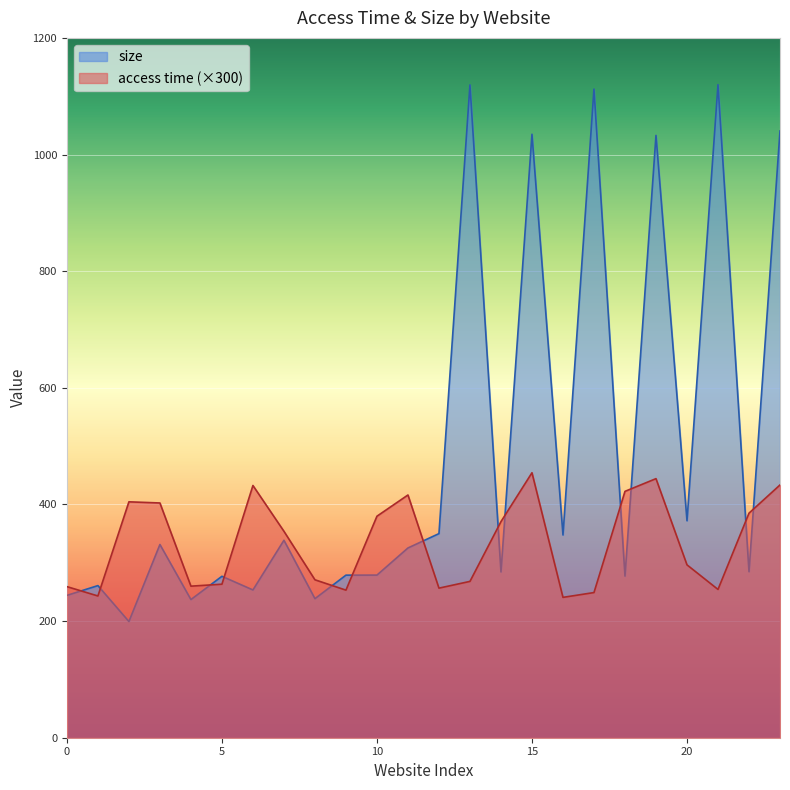

Rank the series by their maximum value, from highest to lowest.

size, access time (×300)